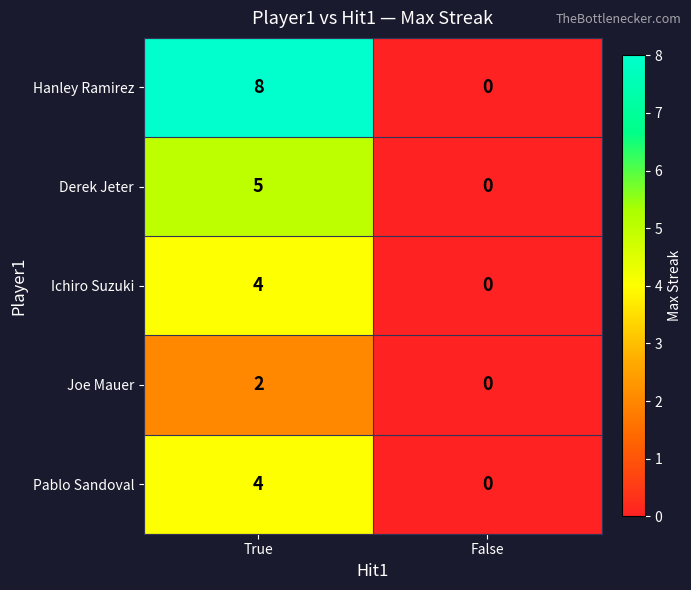

Reading left to right, transcribe all the data shown in this chart.

Hanley Ramirez: 8	0
Derek Jeter: 5	0
Ichiro Suzuki: 4	0
Joe Mauer: 2	0
Pablo Sandoval: 4	0